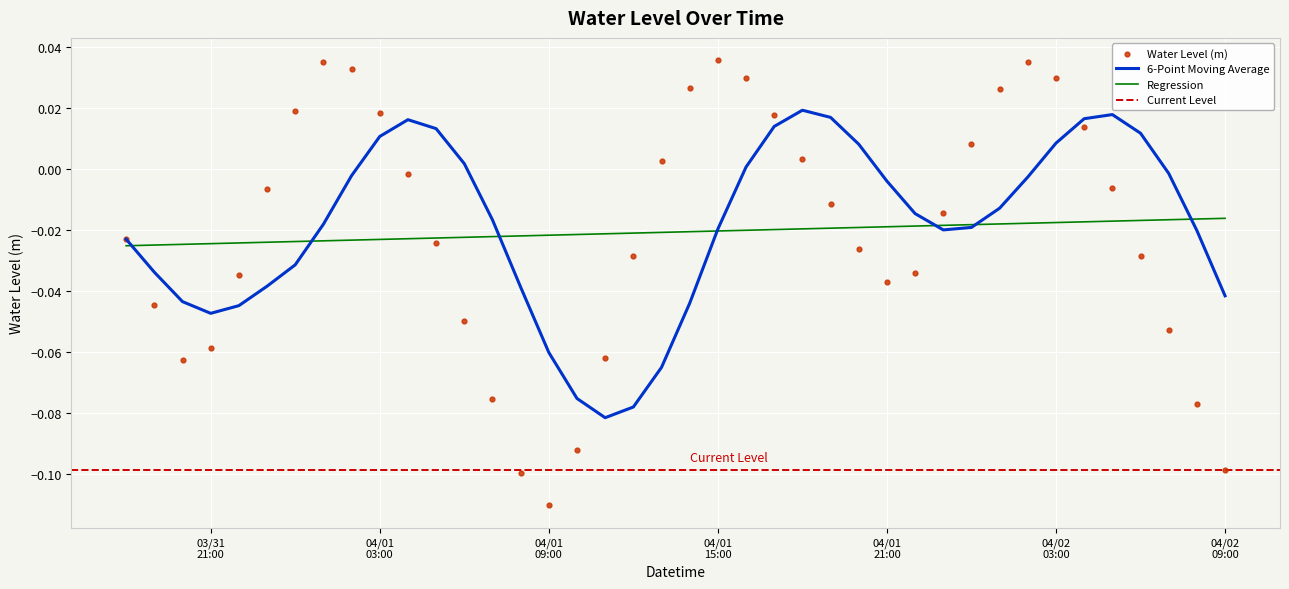

Between 2024-03-31 23:00:00 and 2024-04-01 12:00:00, which is larger?

2024-03-31 23:00:00